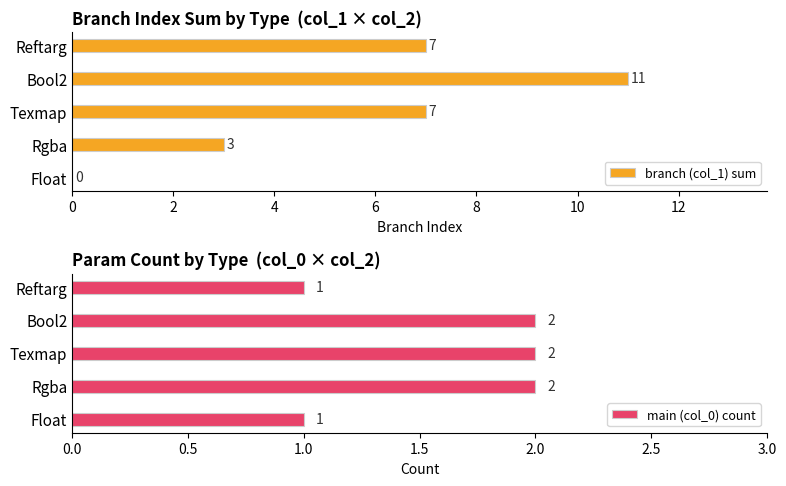

Rank the series by their maximum value, from lowest to highest.

main (col_0) count, branch (col_1) sum